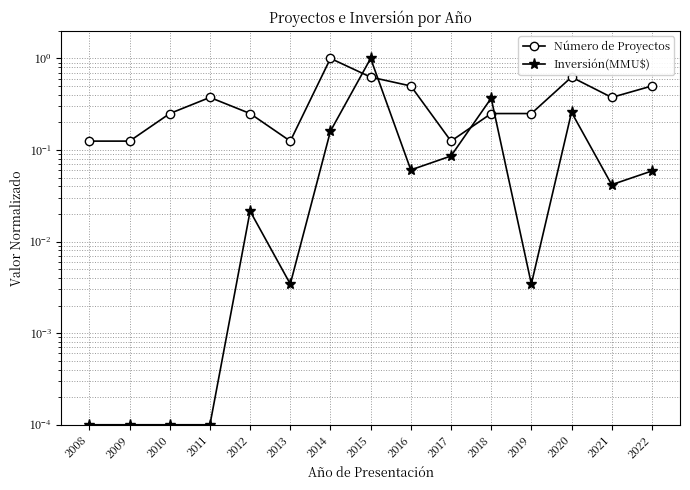

What is the average value of the Inversión(MMU$) series?

0.1